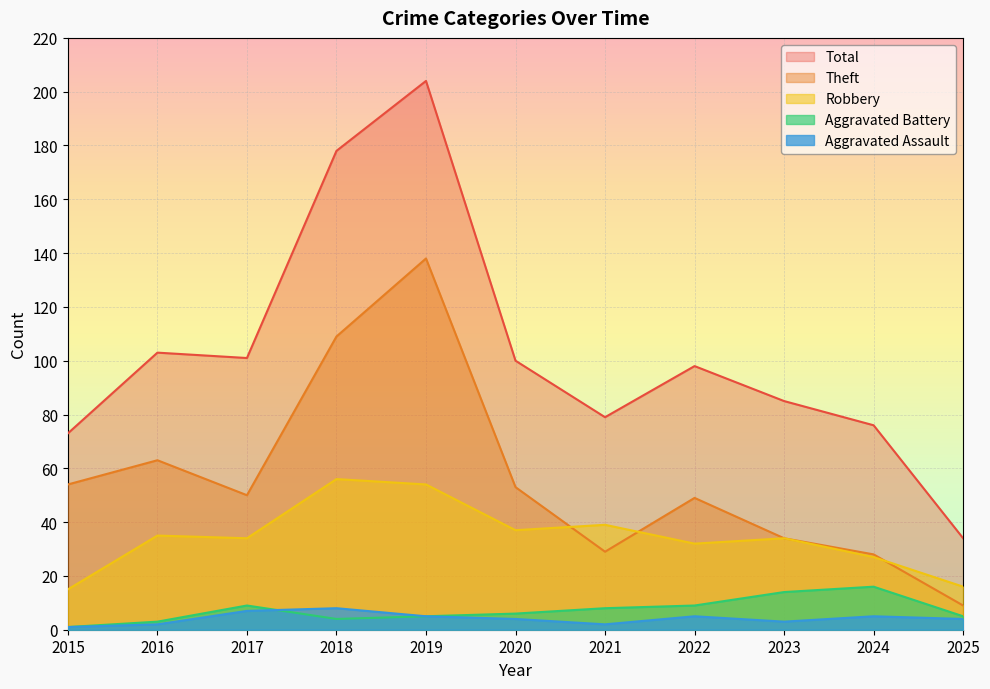

What are all the series names shown in the legend?

Total, Theft, Robbery, Aggravated Battery, Aggravated Assault